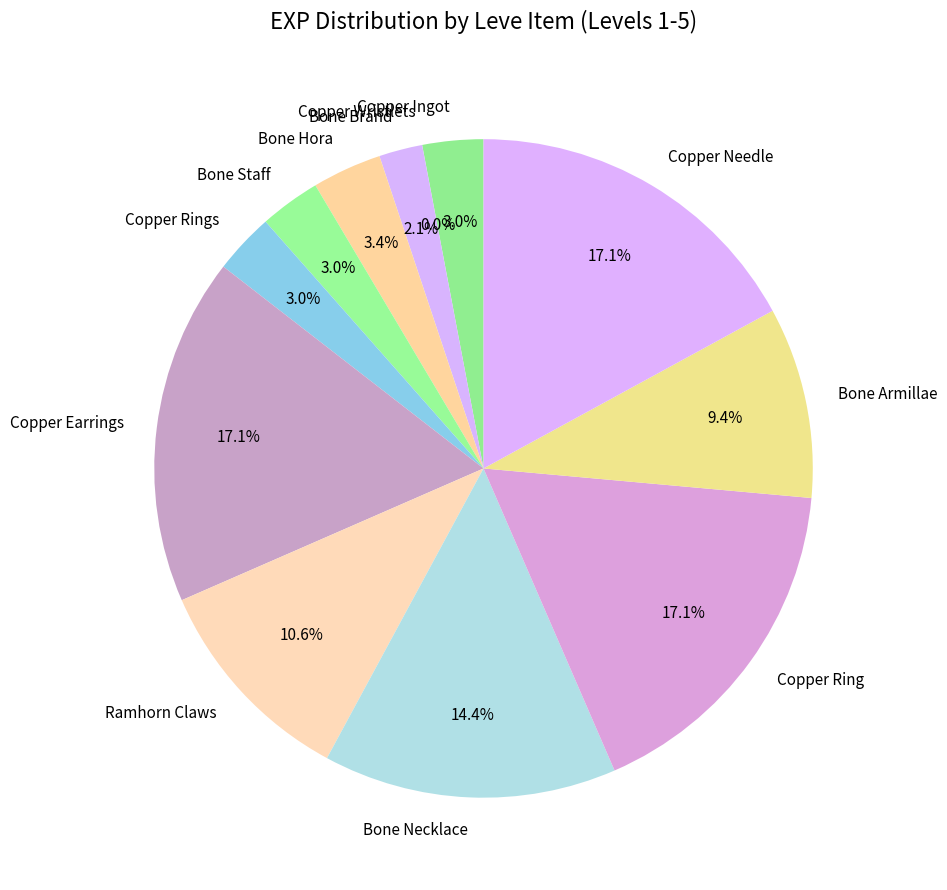

Does any single category account for the majority?

No